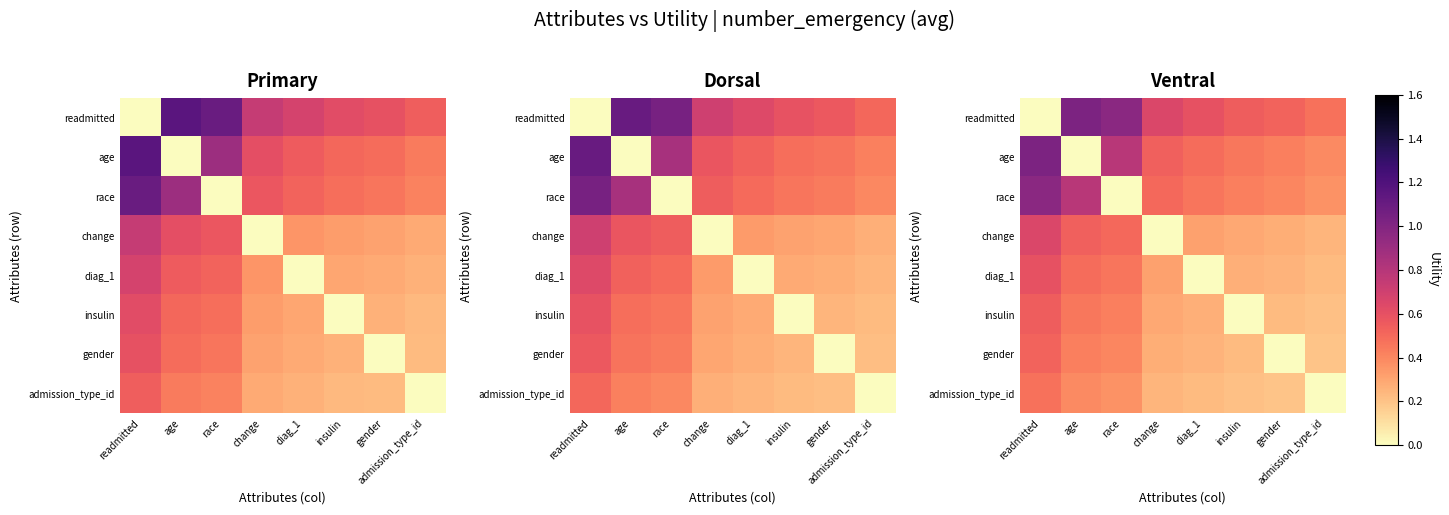

How many data points in diag_1 are above 0?

7